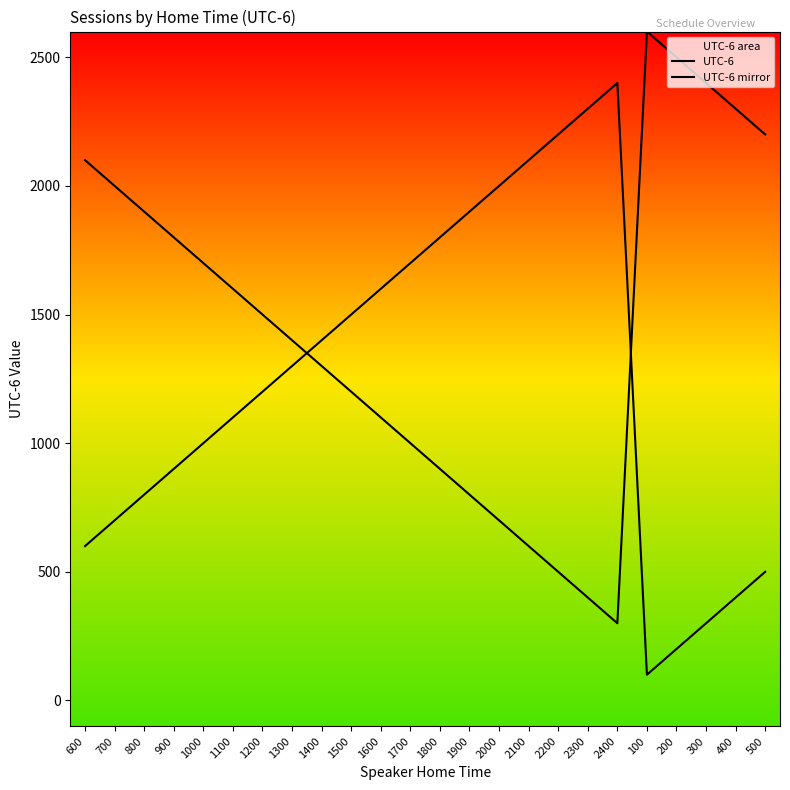

What is the spread (max minus min) of values at 2400?

2100